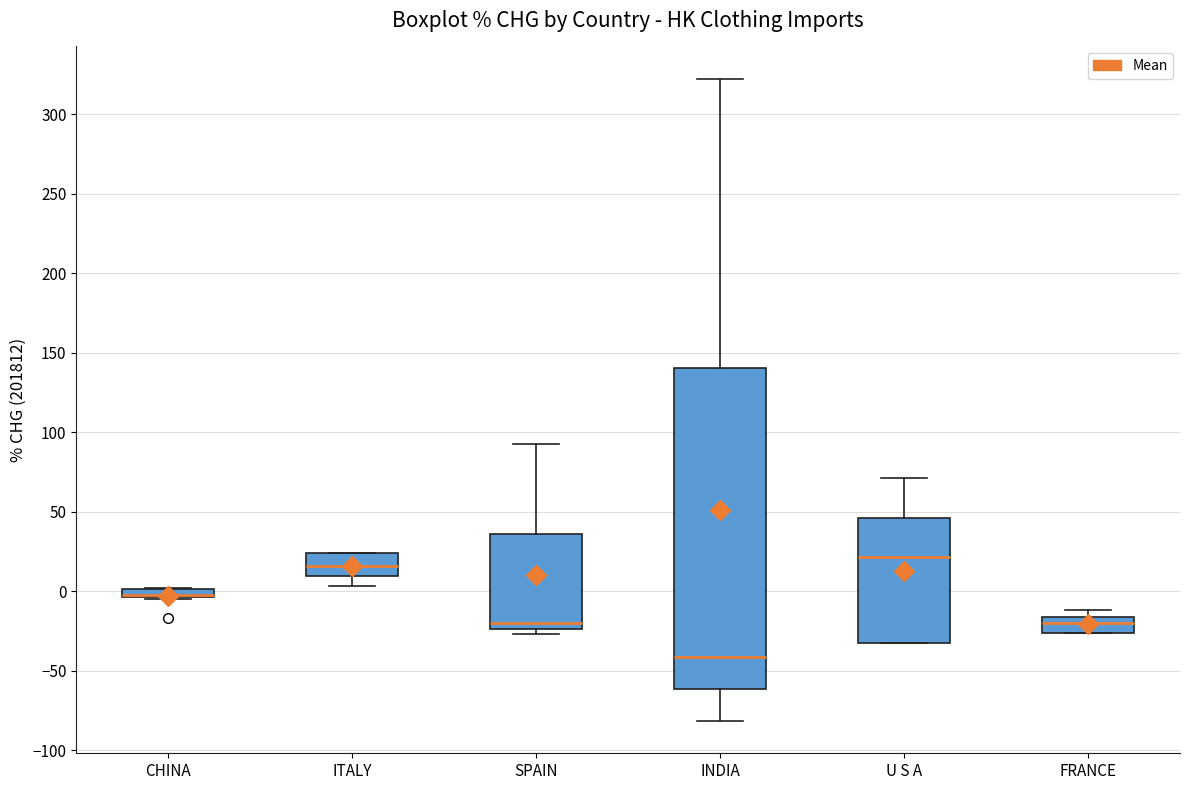

Which box is the tallest, from its lower edge to its upper edge?

INDIA